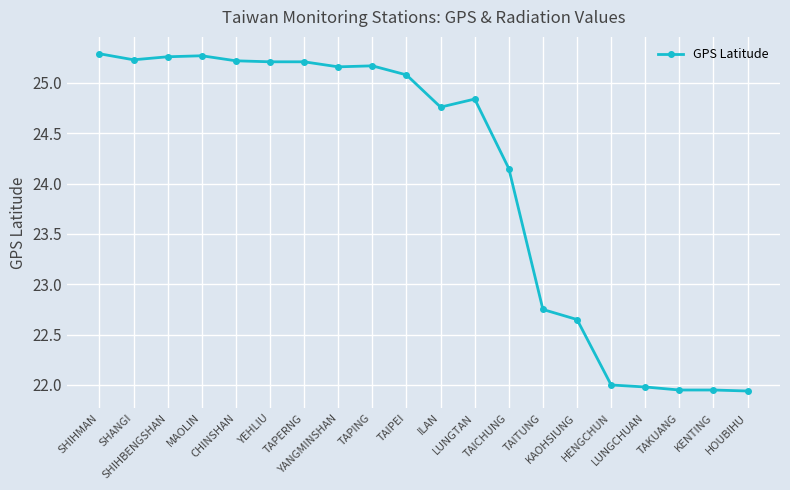

What is the sum of all values?

481.1